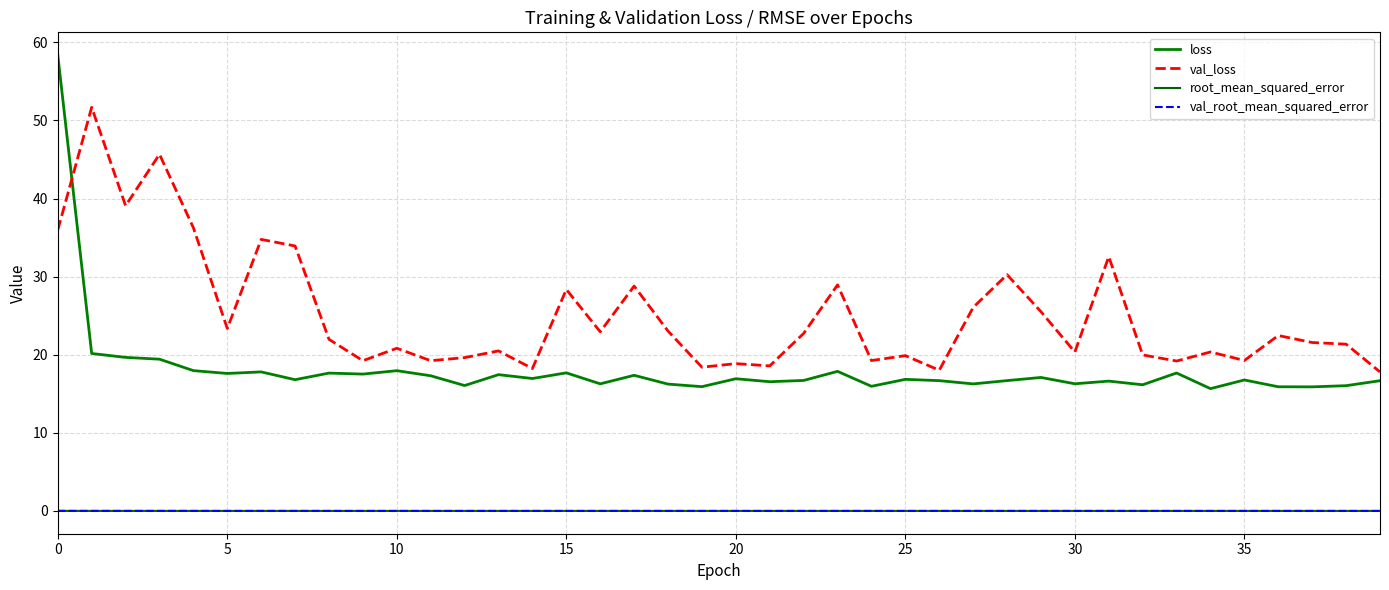

Does the chart display data point markers on the line(s)?

No